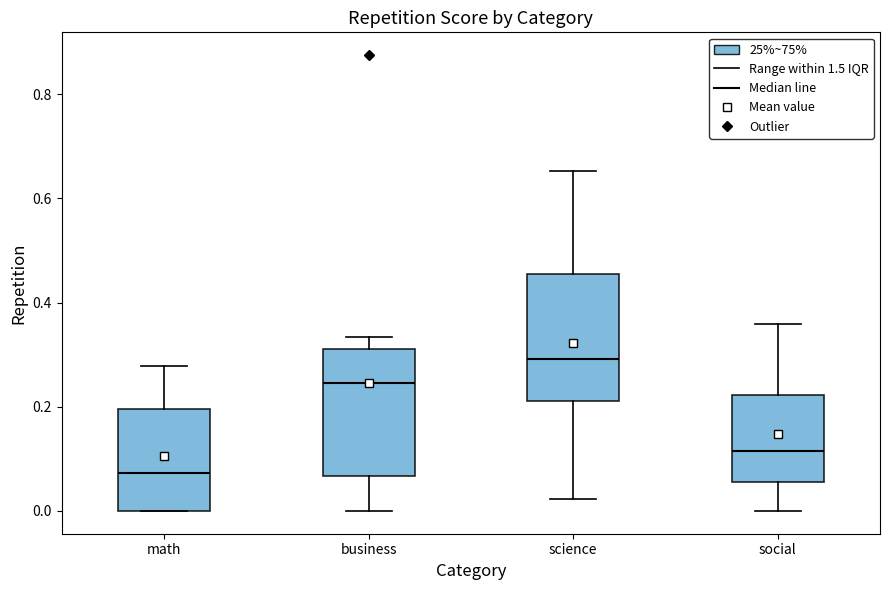

Which box has the highest median line?

science